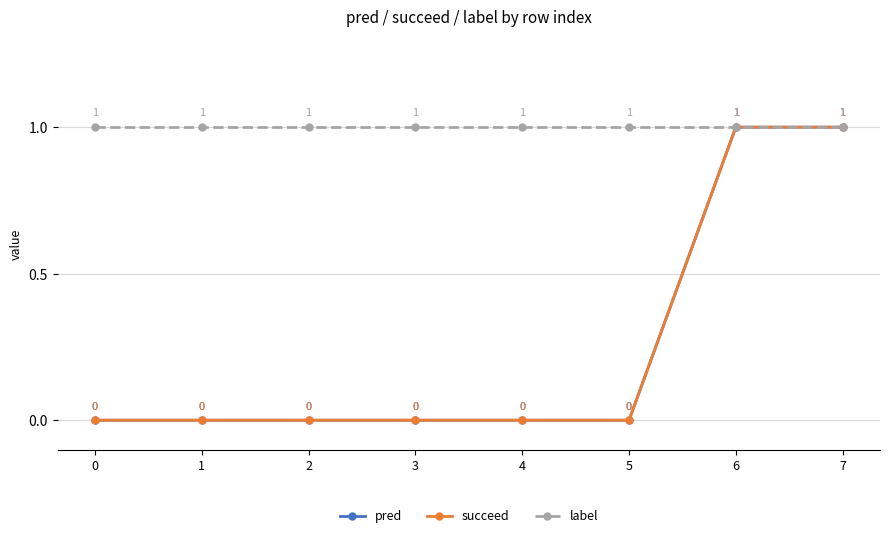

Which series has the largest range (max minus min)?

pred